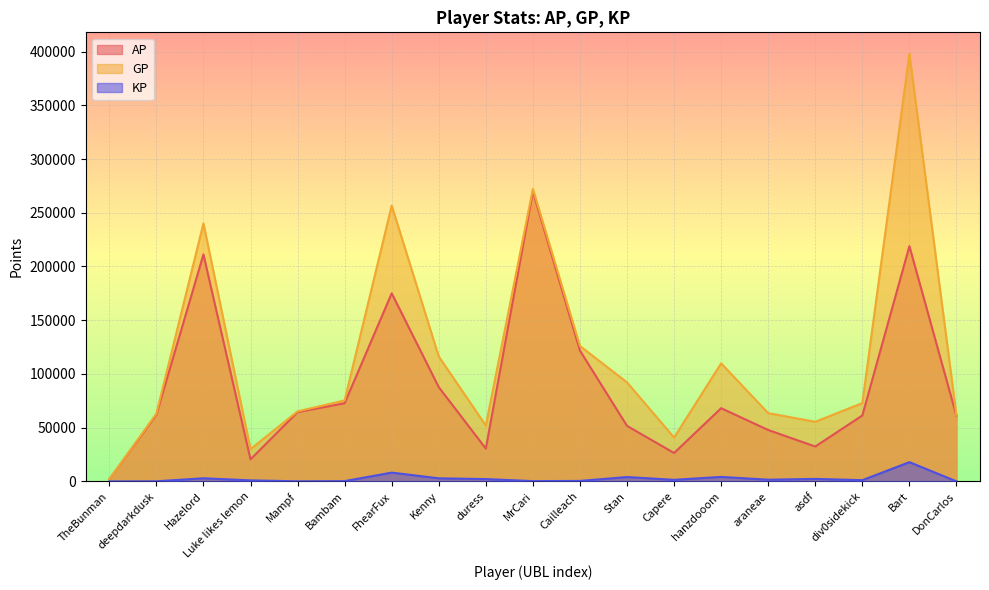

Which label corresponds to the smallest value in the chart?

TheBunman